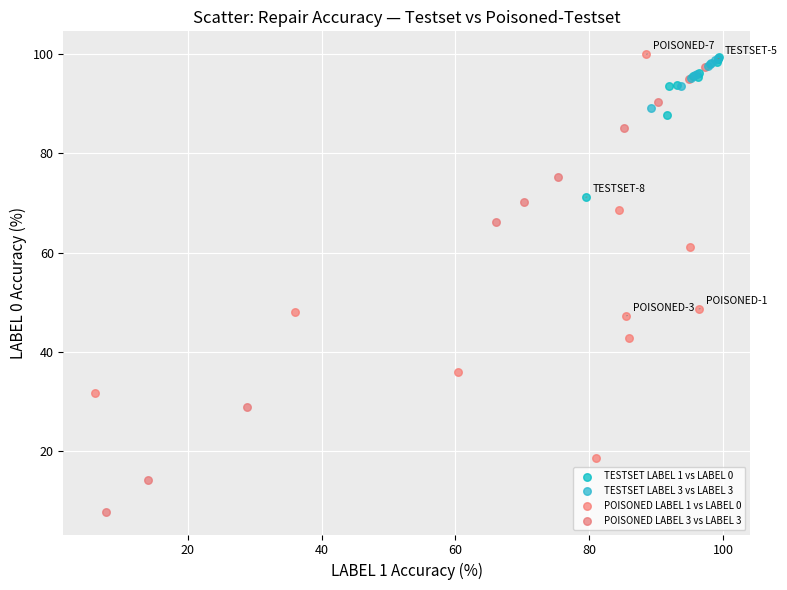

Which series has the largest Y range (max minus min)?

POISONED LABEL 3 vs LABEL 3